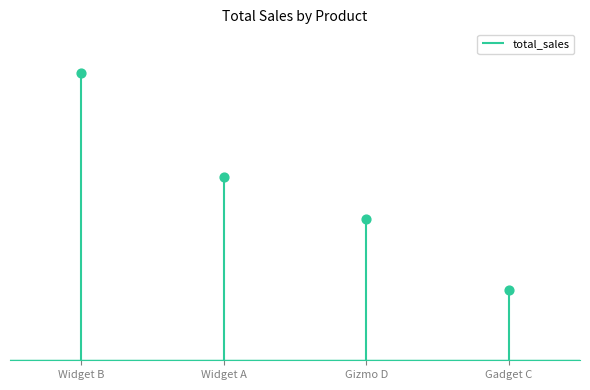

What is the change in value from Widget B to Gadget C?

-361.1